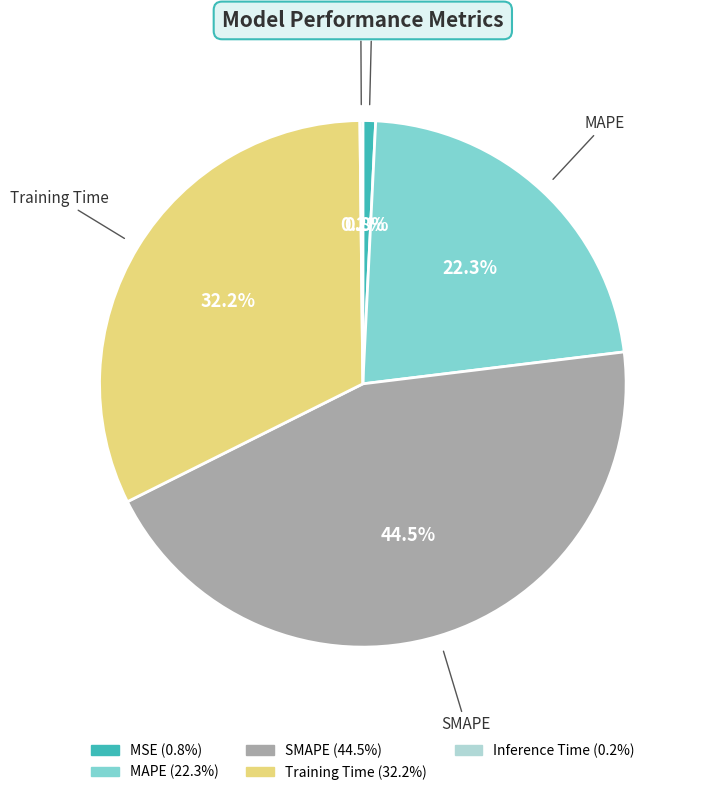

Is SMAPE the majority of the pie?

No